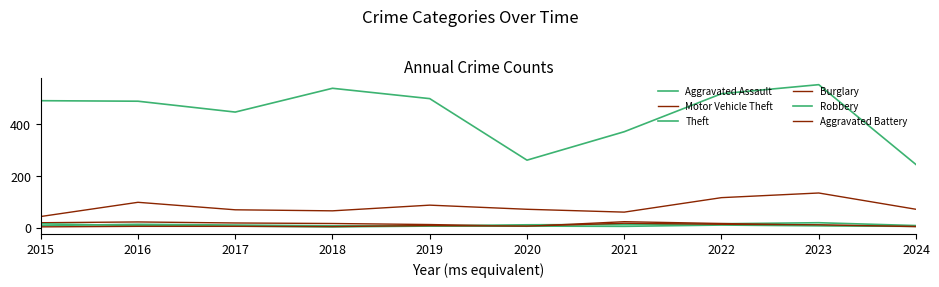

Is it true that Robbery equals 3 at 2022?

False